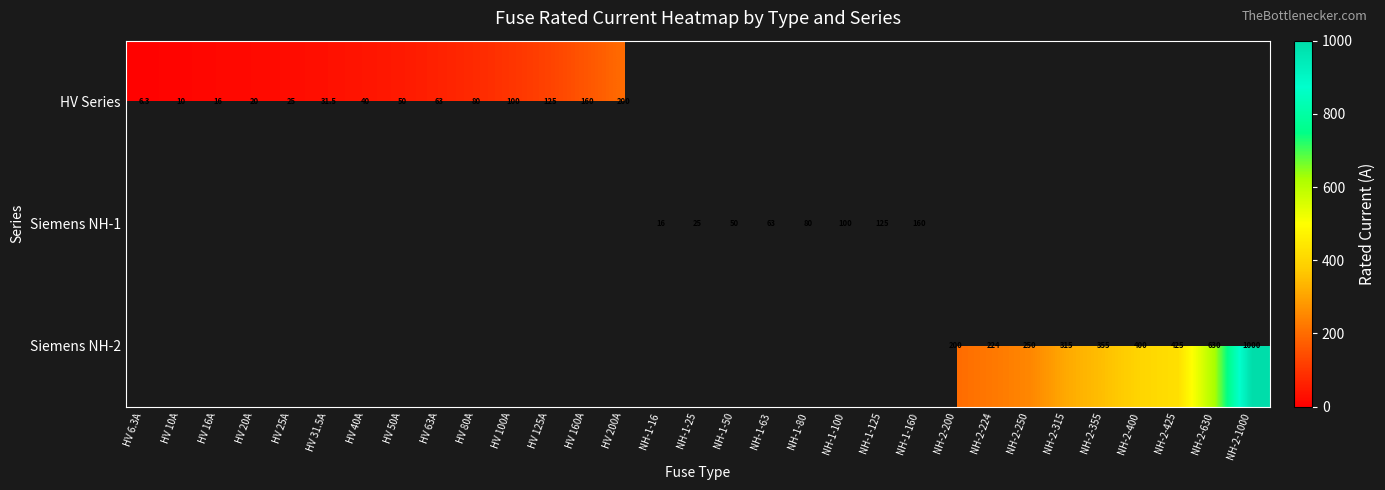

What is the sum of the Siemens NH-2 values at NH-2-400 and NH-2-315?

715.0